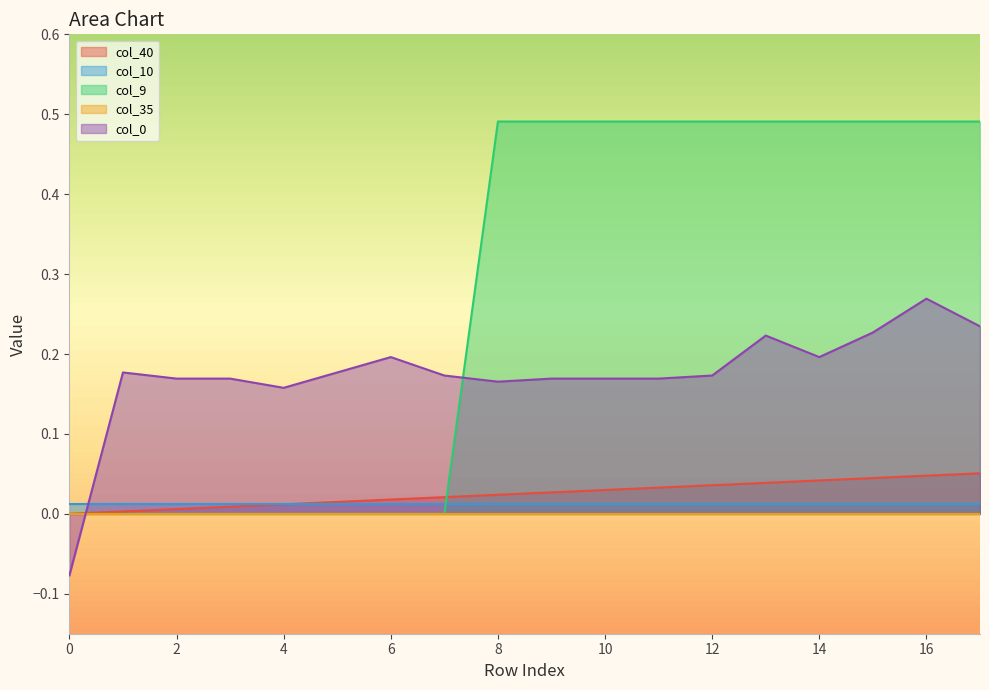

True or false: col_0 has more than 1 points higher than both neighbors.

True